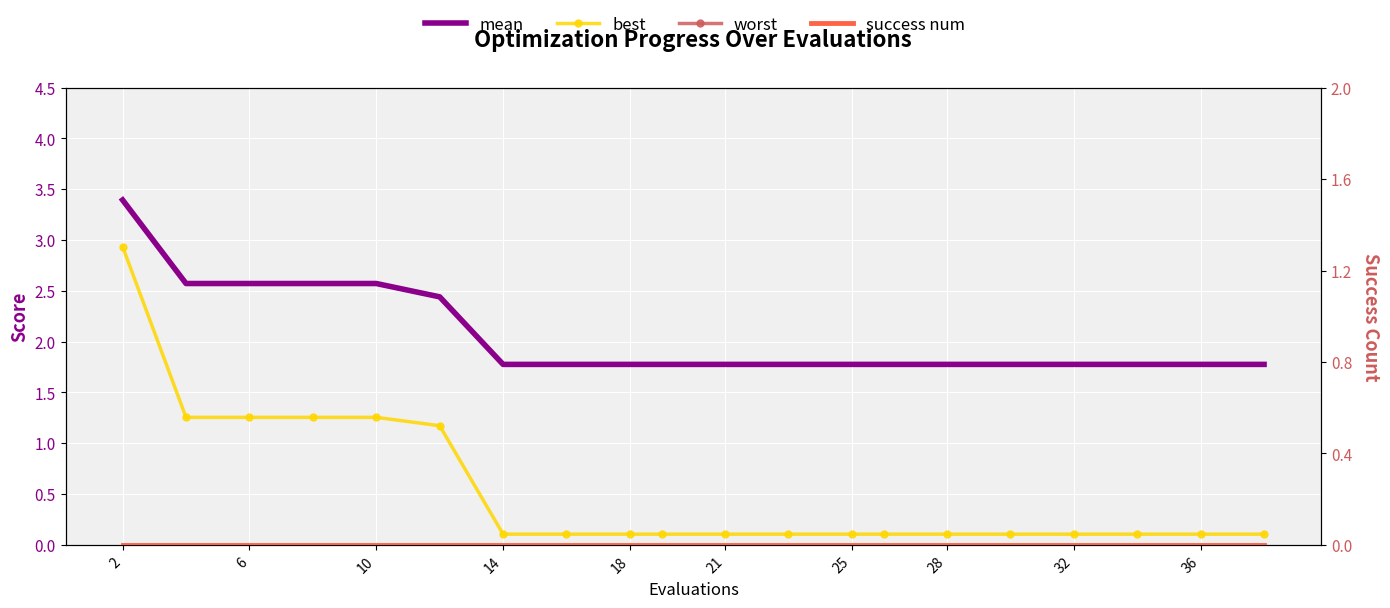

True or false: success num and best intersect in this chart.

False